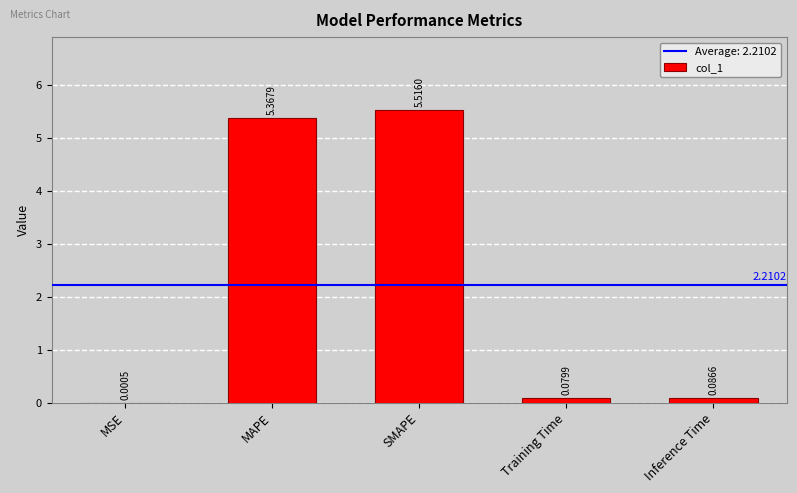

Which category has the highest value across all series?

SMAPE